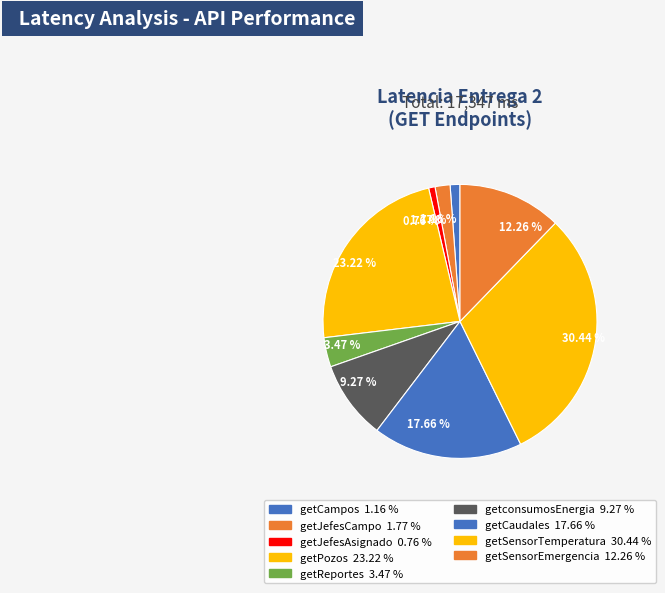

To the nearest percent, what is the average slice percentage?

11%